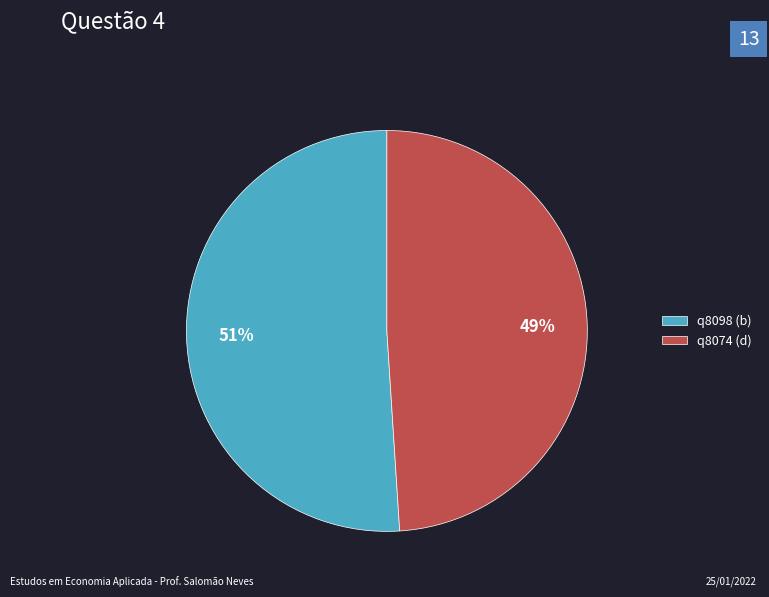

To the nearest percent, what is the average slice percentage?

50%